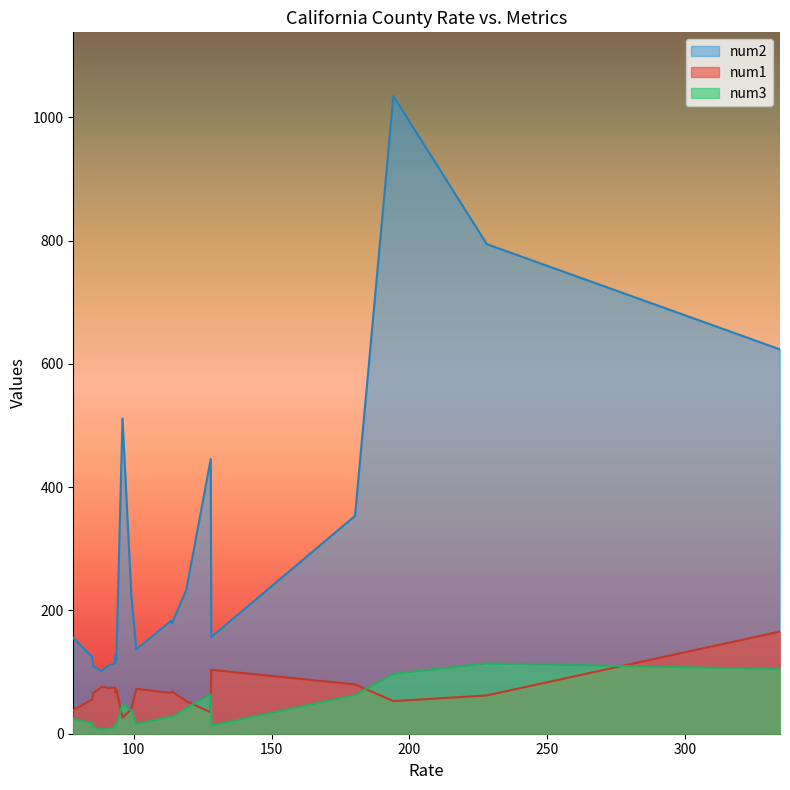

What is the minimum value shown in the chart?

6.4